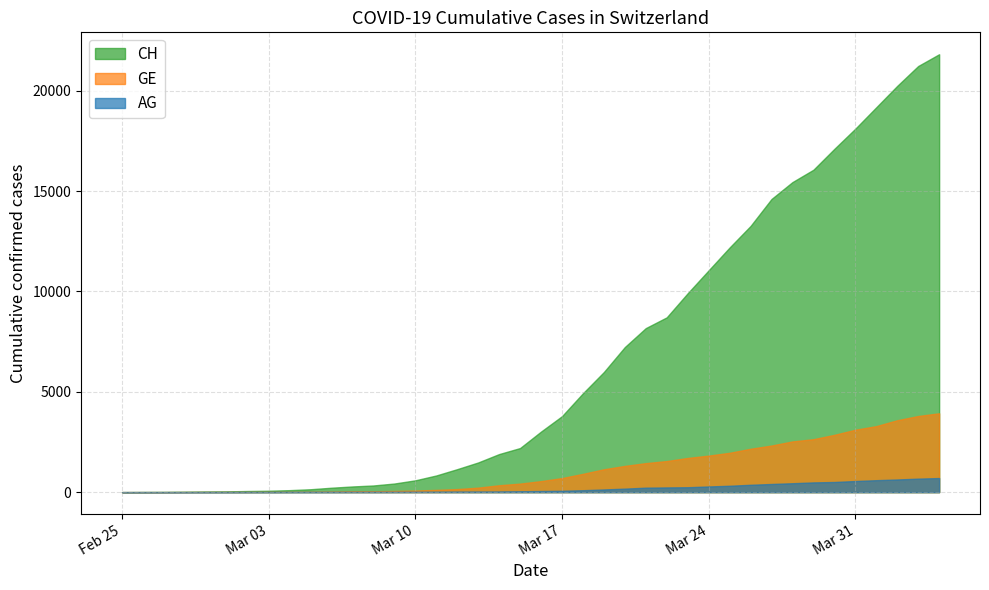

At how many categories does at least one series exceed 13277?

9